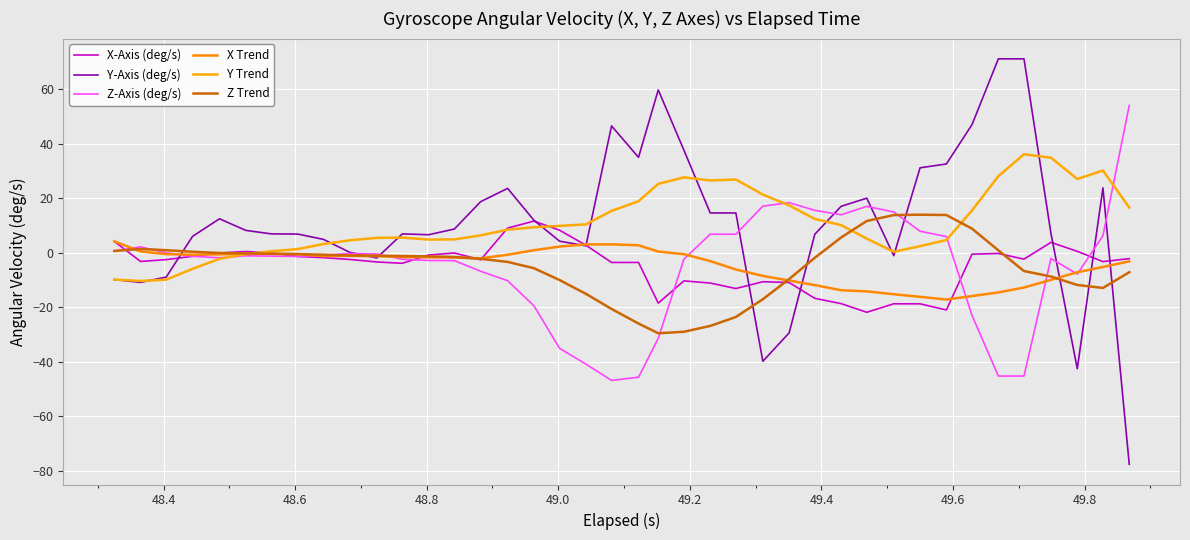

Does the chart have visible grid lines?

Yes